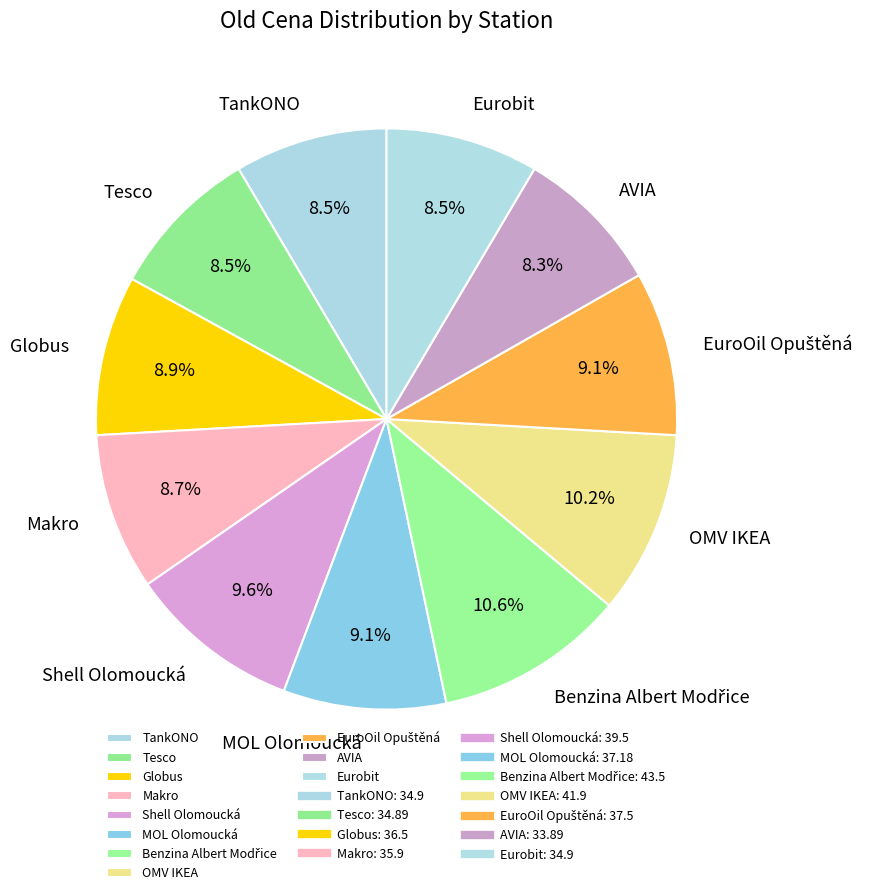

Between Shell Olomoucká and Makro, which is larger?

Shell Olomoucká